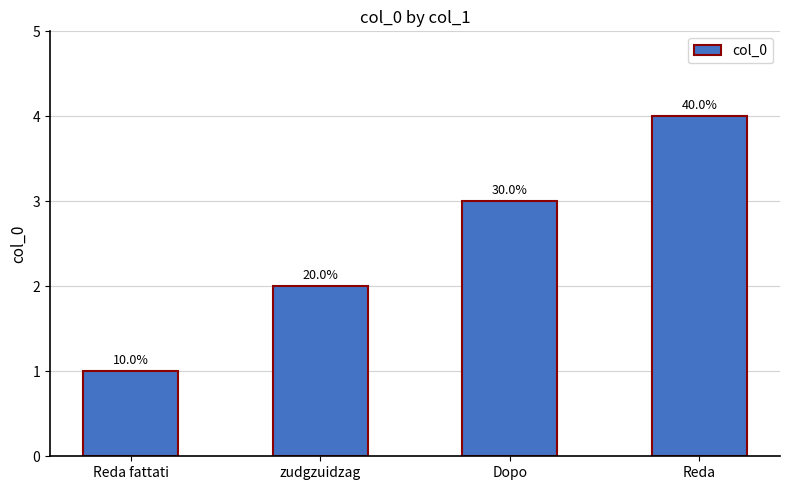

What is the greatest value displayed?

4